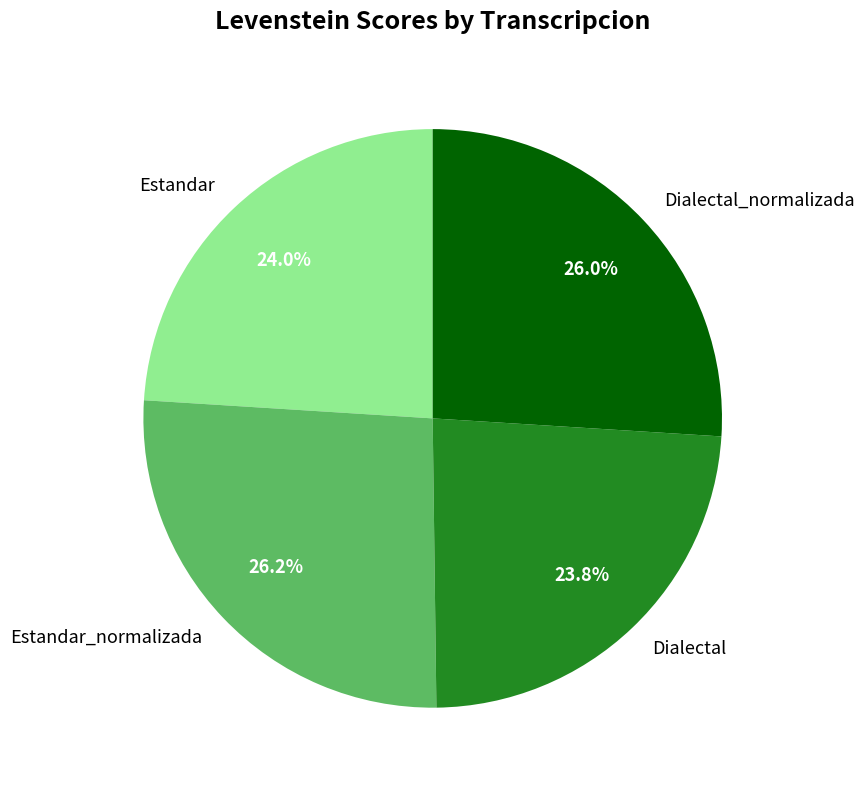

Is there any slice that represents more than half of the pie?

No